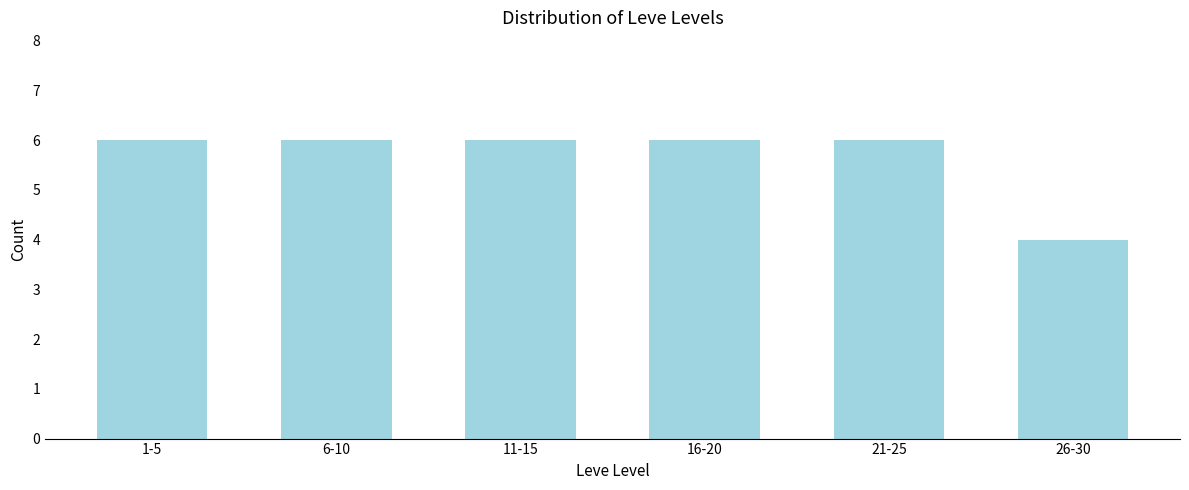

Reading left to right, what are all the values shown in this chart?

1-5=6	6-10=6	11-15=6	16-20=6	21-25=6	26-30=4